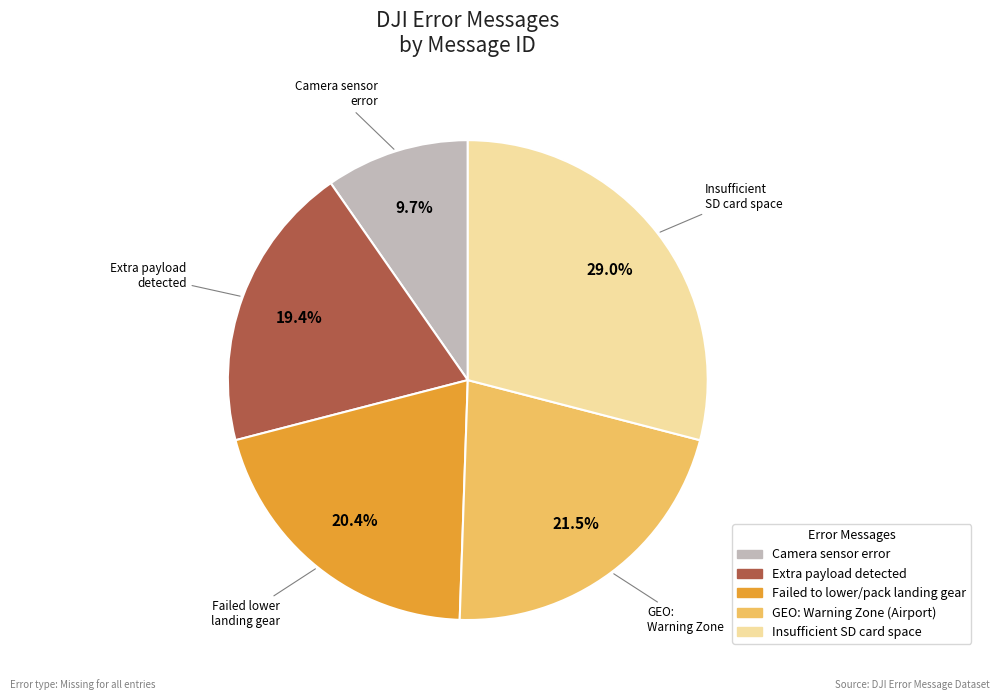

Count the number of slices in the pie.

5